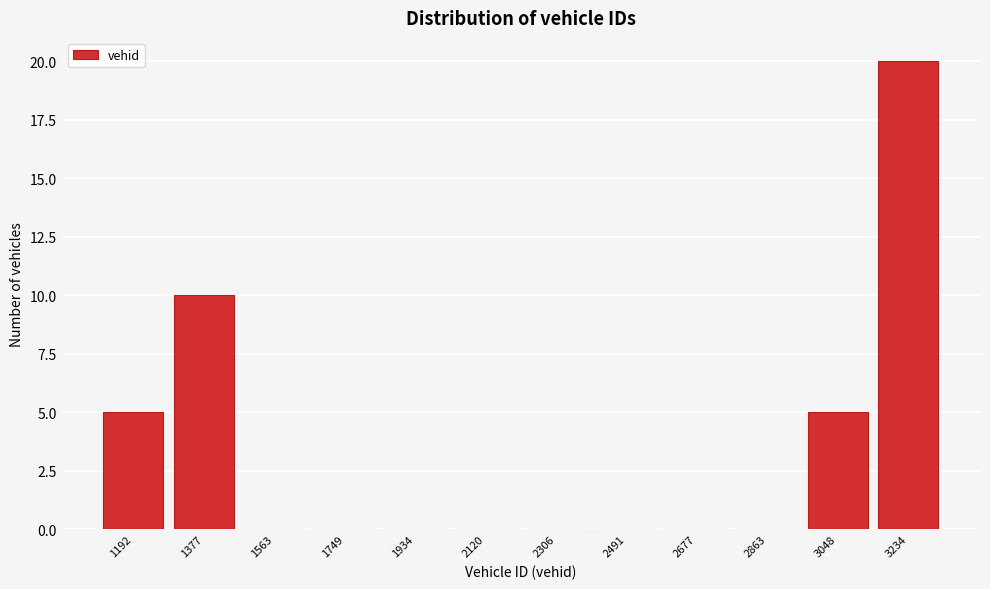

Reading right to left, extract all data points from this chart.

3234=20	3048=5	2863=0	2677=0	2491=0	2306=0	2120=0	1934=0	1749=0	1563=0	1377=10	1192=5